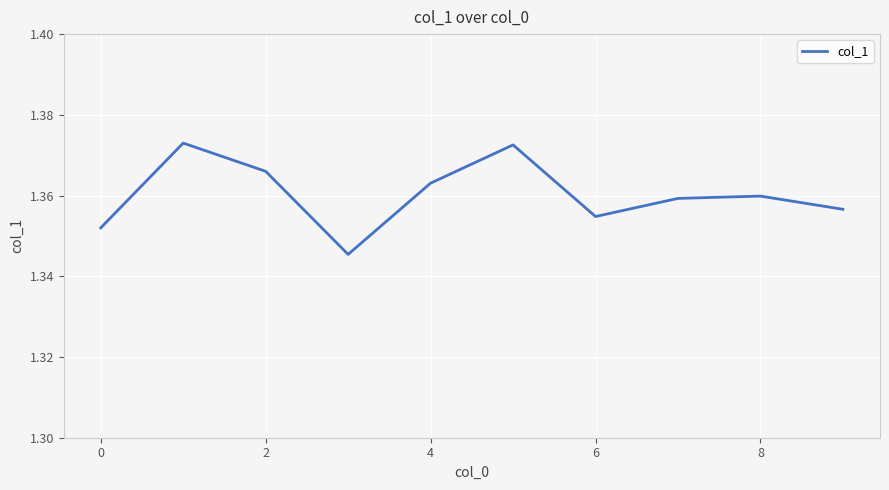

The value at 0 is 2.2. True or false?

False